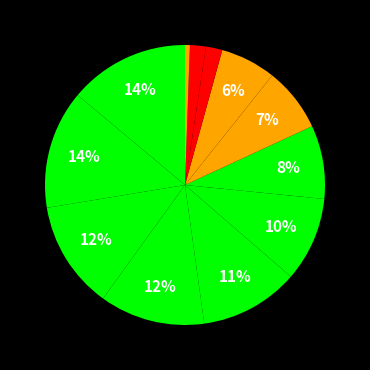

Which category has the biggest portion of the pie?

AV_VF